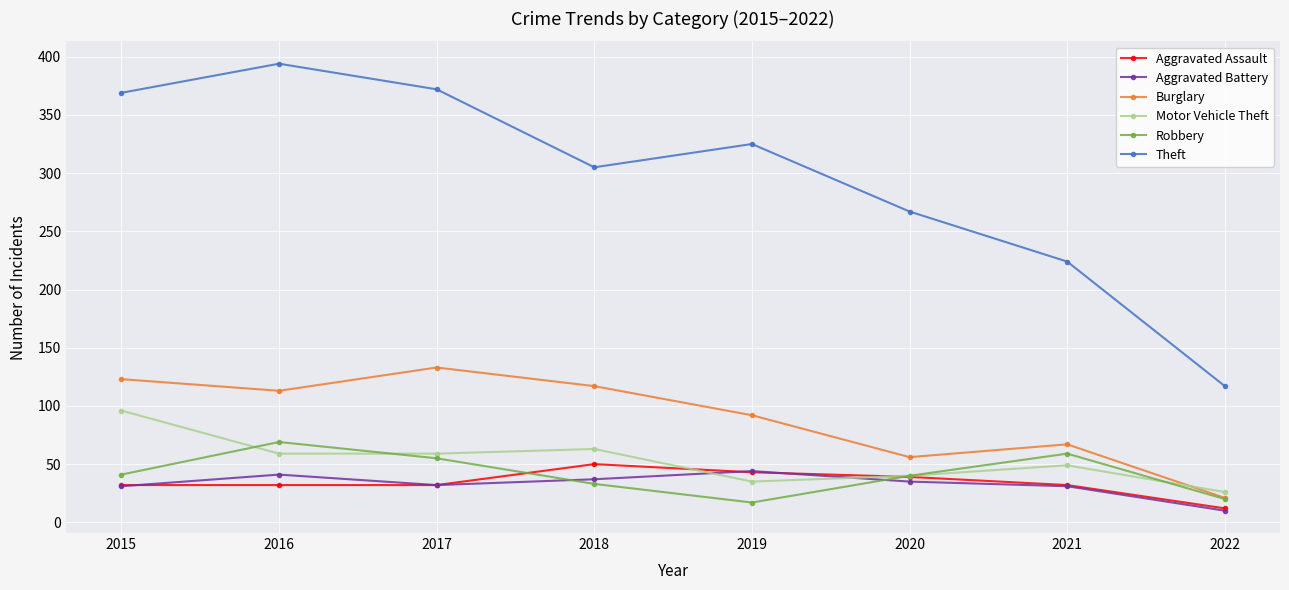

What is the approximate value of Aggravated Assault at 2016?

32